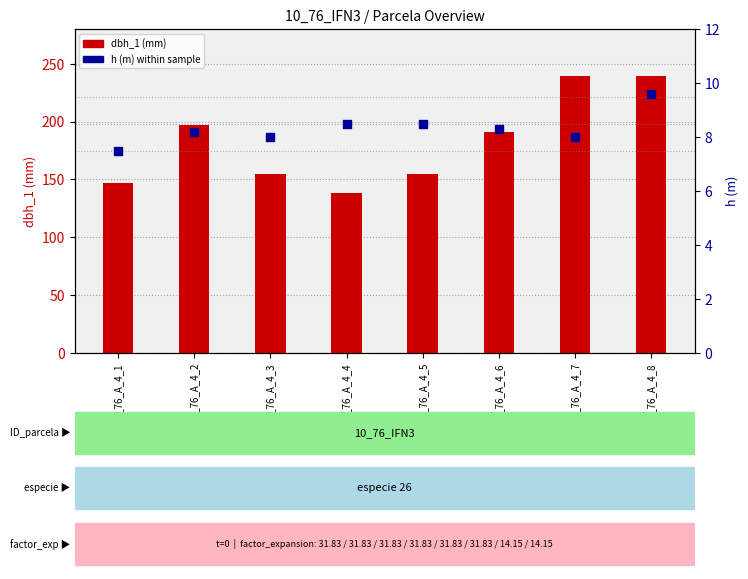

Is the value of h (m) at IFN3_10_76_A_4_4 greater than the value of dbh_1 (mm) at IFN3_10_76_A_4_1?

No